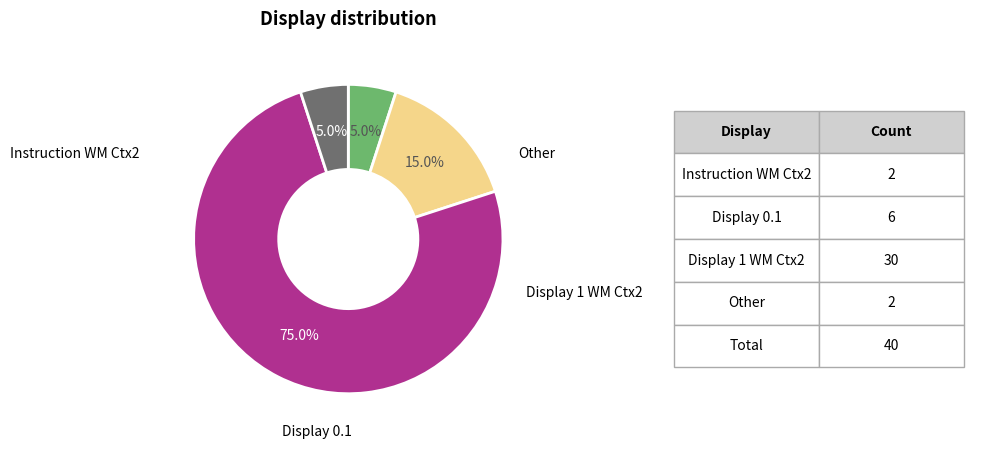

How many slices are in this pie chart?

4